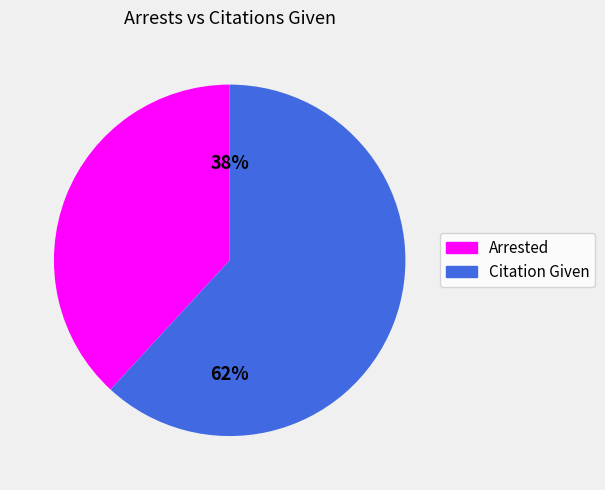

Count the number of slices in the pie.

2